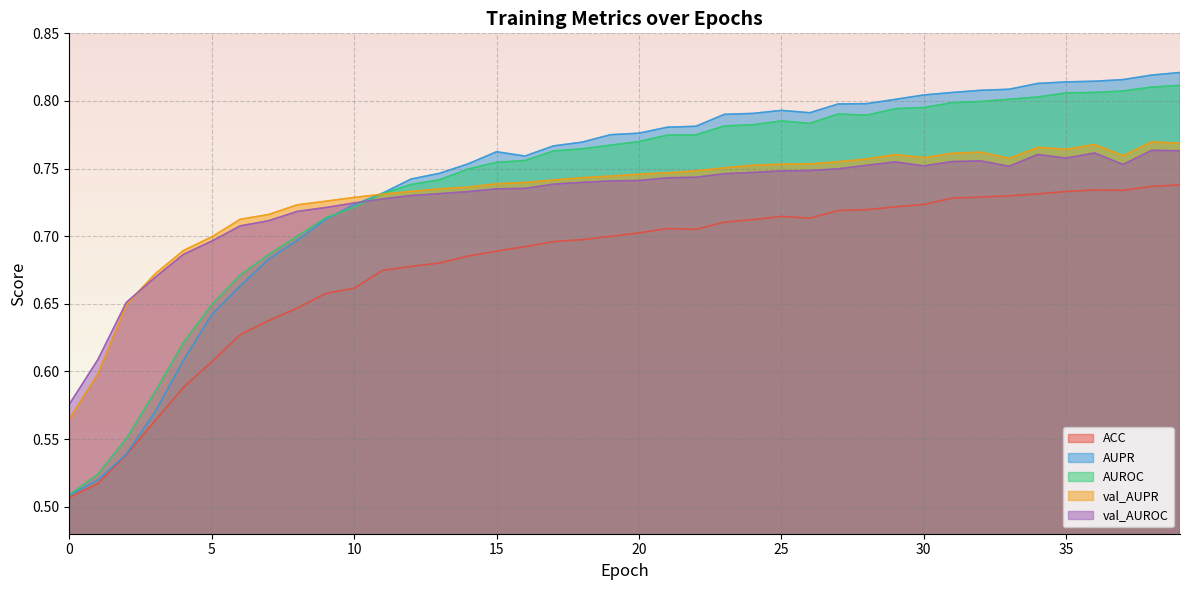

How many lines are shown in the chart?

5